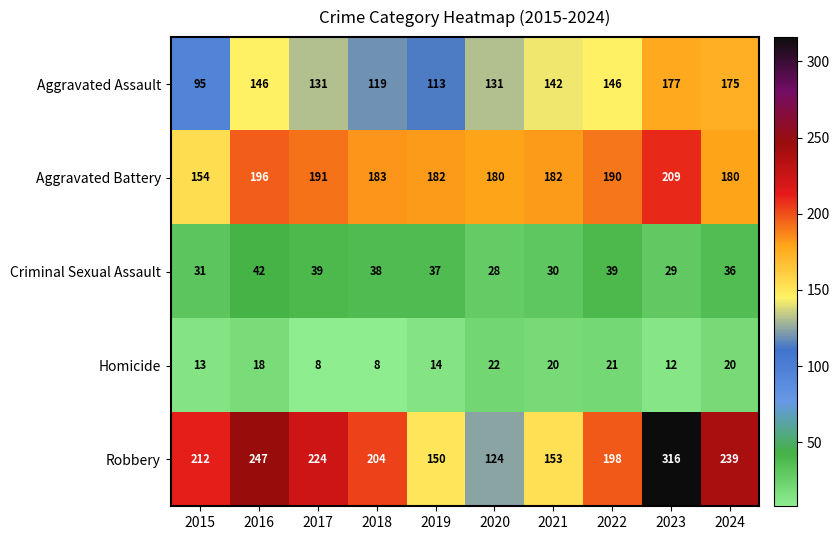

Where does the Criminal Sexual Assault series first go above 37?

2016